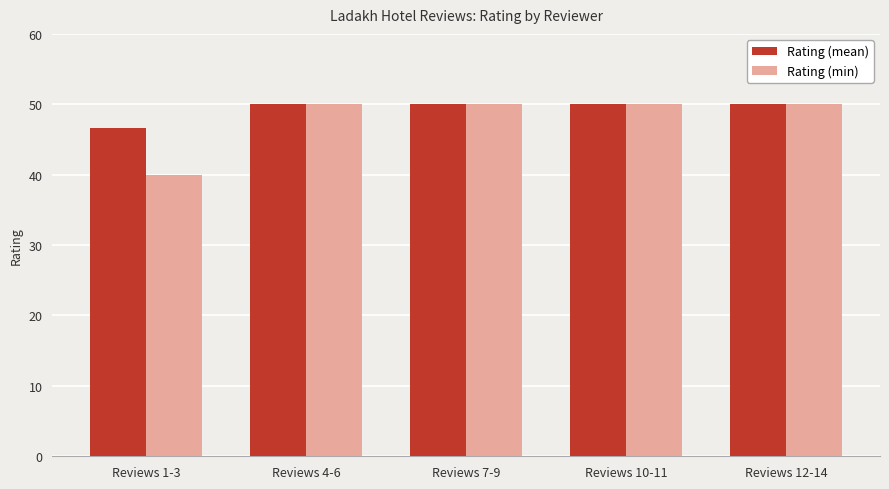

How many bars are there in each group?

2